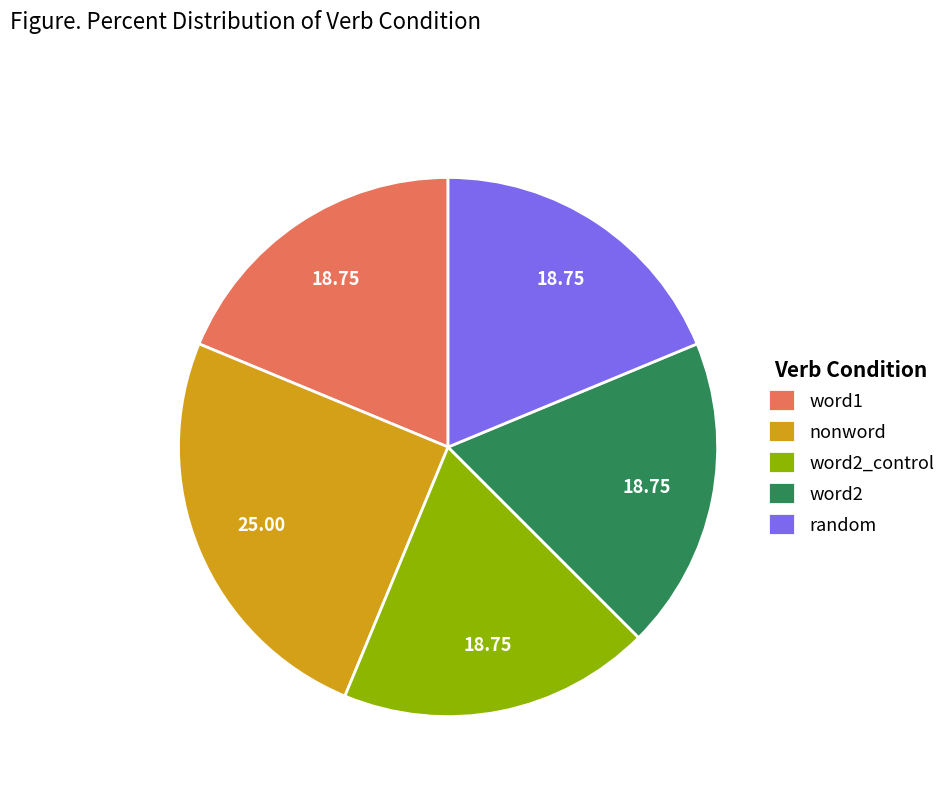

How many segments does this pie chart have?

5